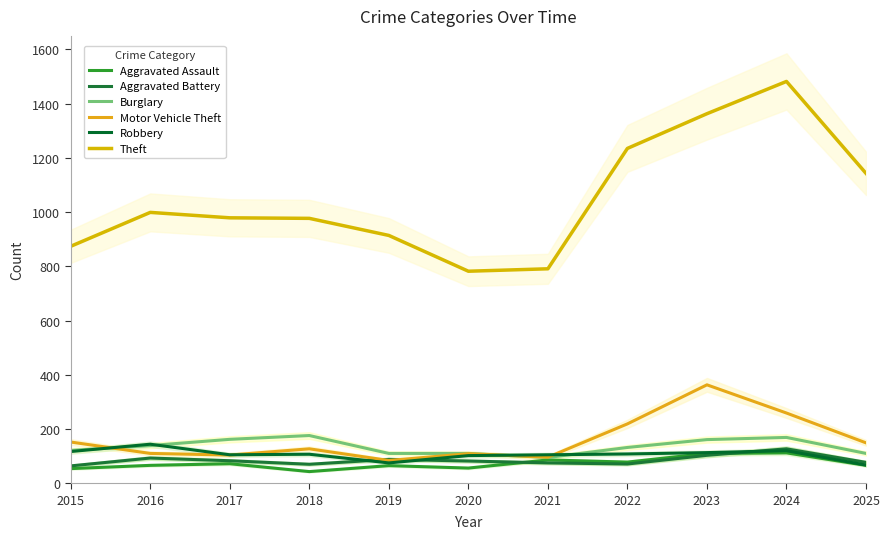

How many data points in Motor Vehicle Theft are less than 127?

5